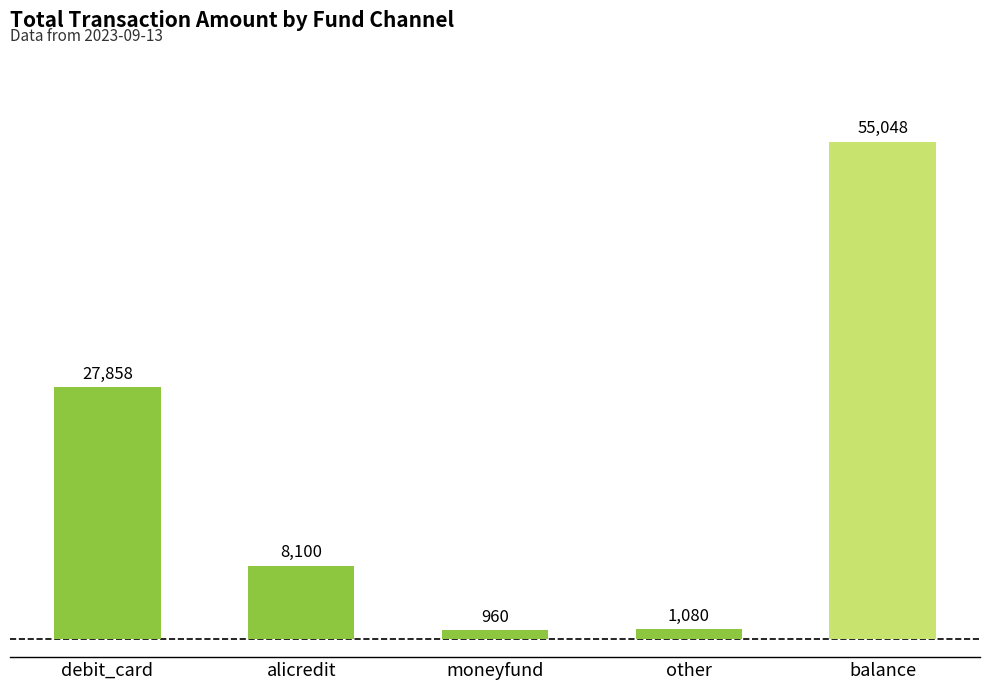

Is it true that the value at other is 1080?

True